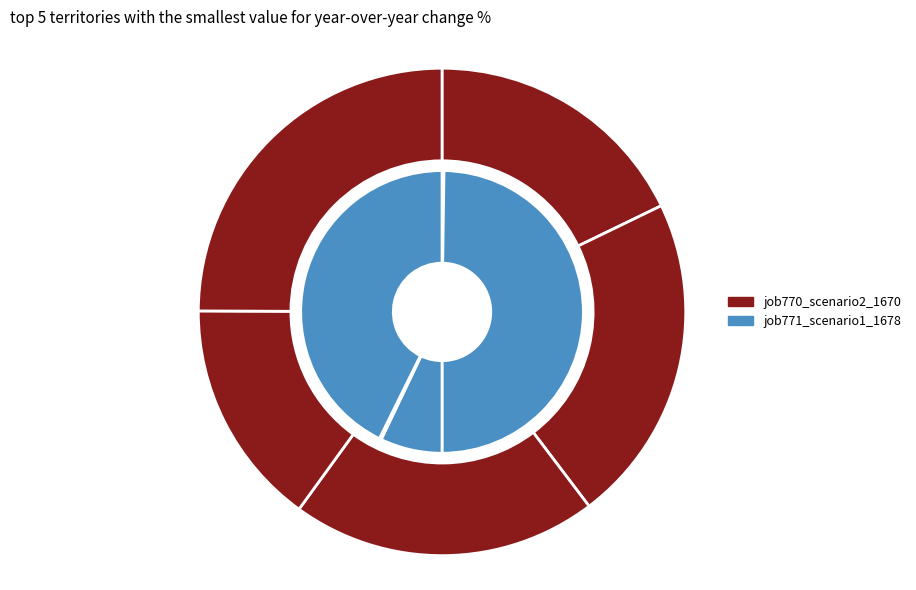

Rank the series by their average value, from lowest to highest.

job771_scenario1_1678, job770_scenario2_1670